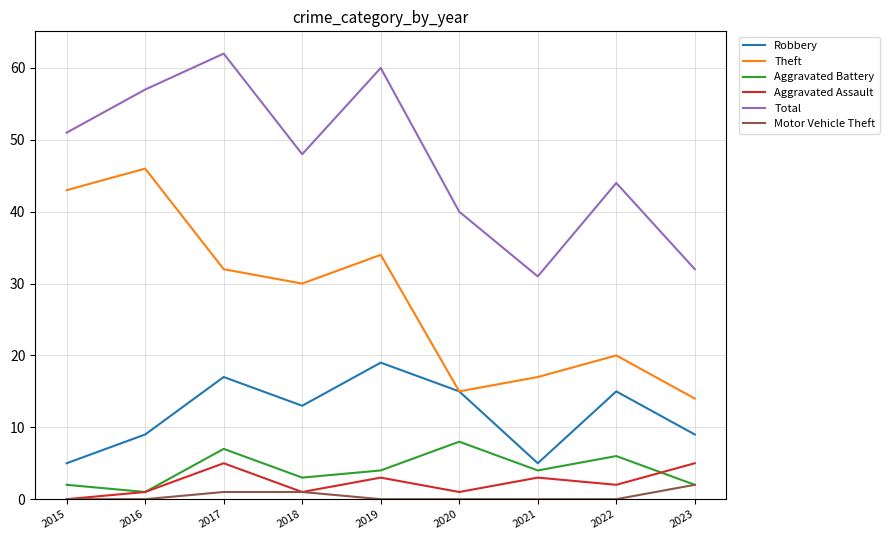

True or false: Total and Motor Vehicle Theft intersect in this chart.

False